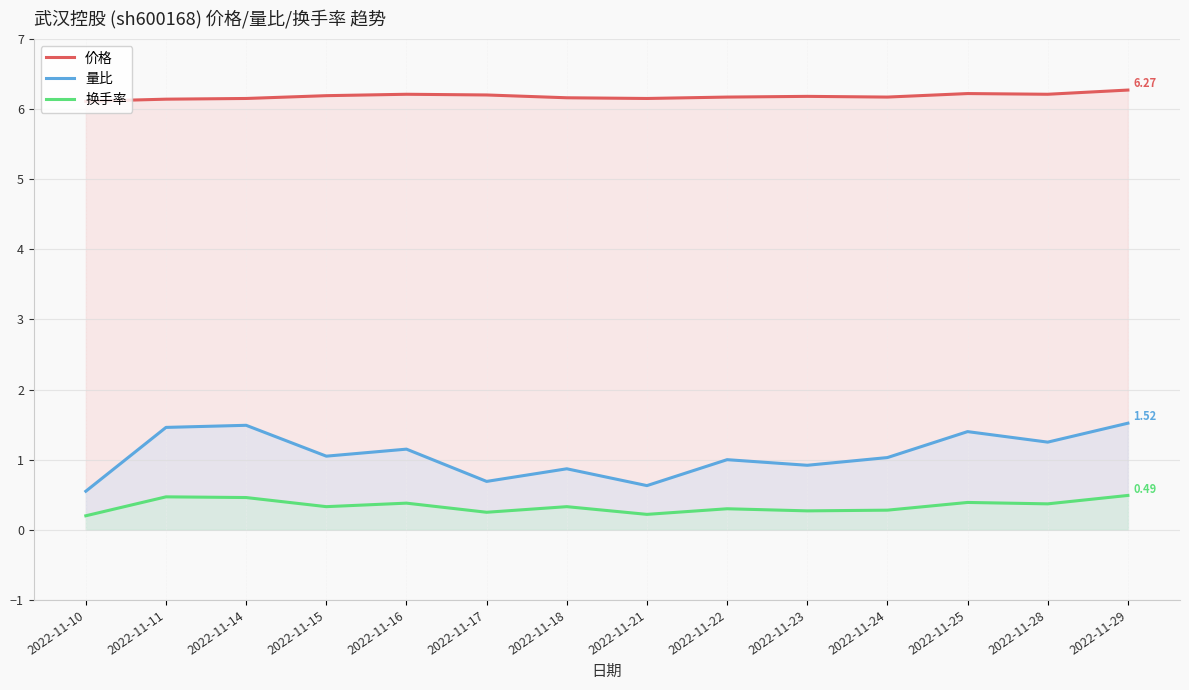

What is the value of the 量比 point at the 2nd from the left?

1.5